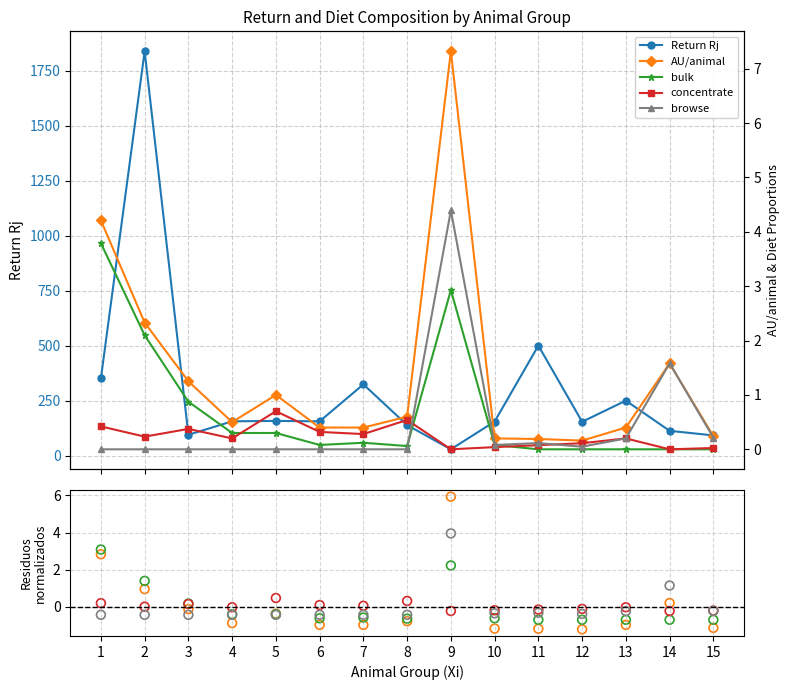

What is the total value across all series at 10?

156.4